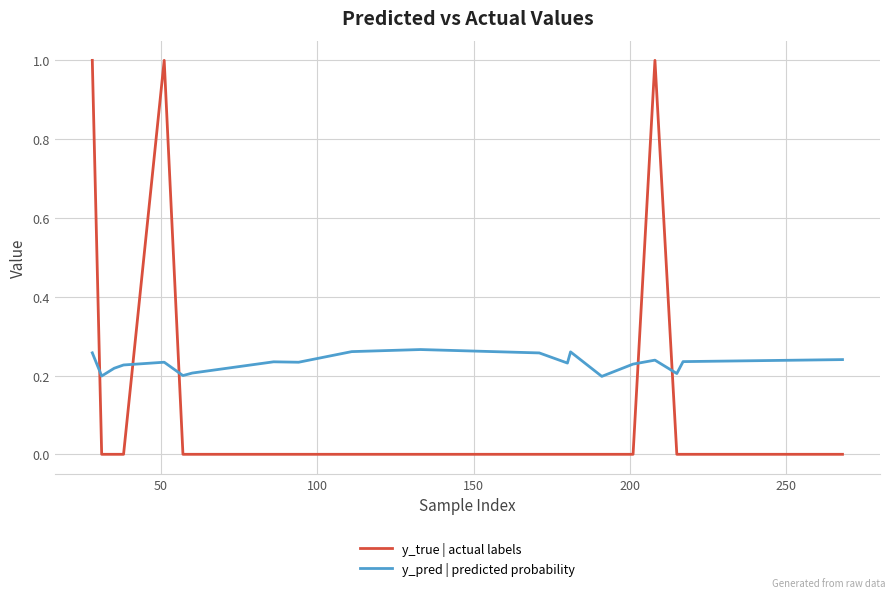

Which series ends up on top after the final intersection of y_true | actual labels and y_pred | predicted probability?

y_pred | predicted probability